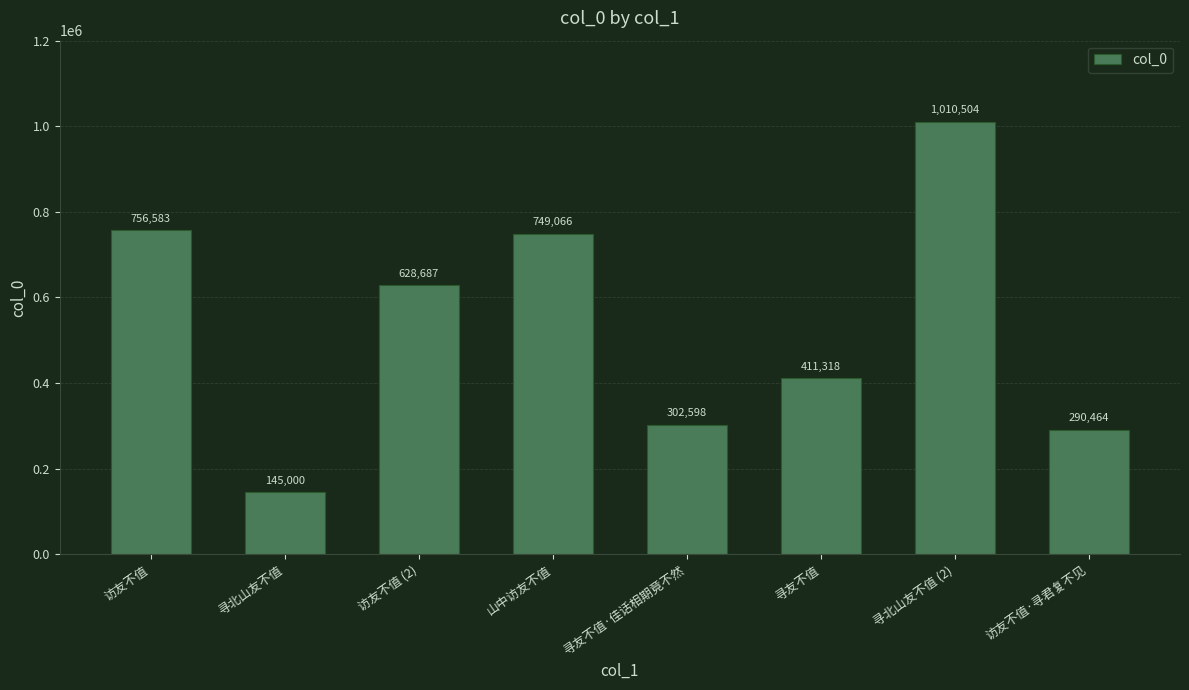

Rank the categories by value from lowest to highest.

寻北山友不值, 访友不值·寻君复不见, 寻友不值·佳话相期竟不然, 寻友不值, 访友不值 (2), 山中访友不值, 访友不值, 寻北山友不值 (2)